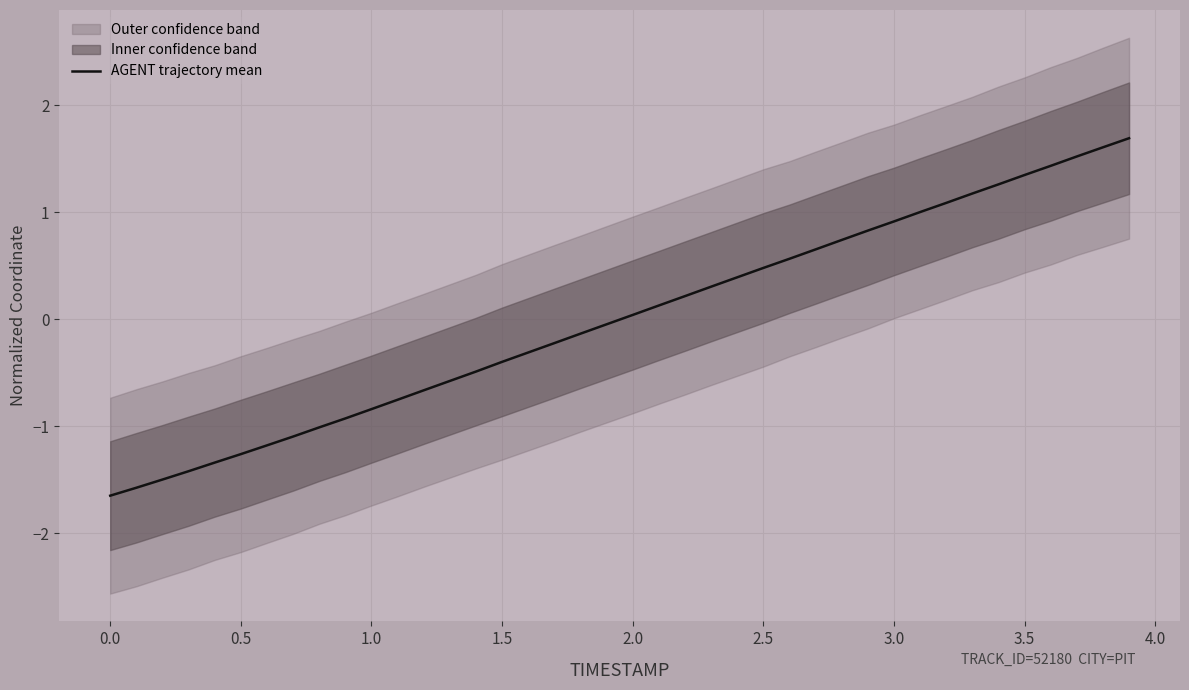

How many data points does each series have?

40